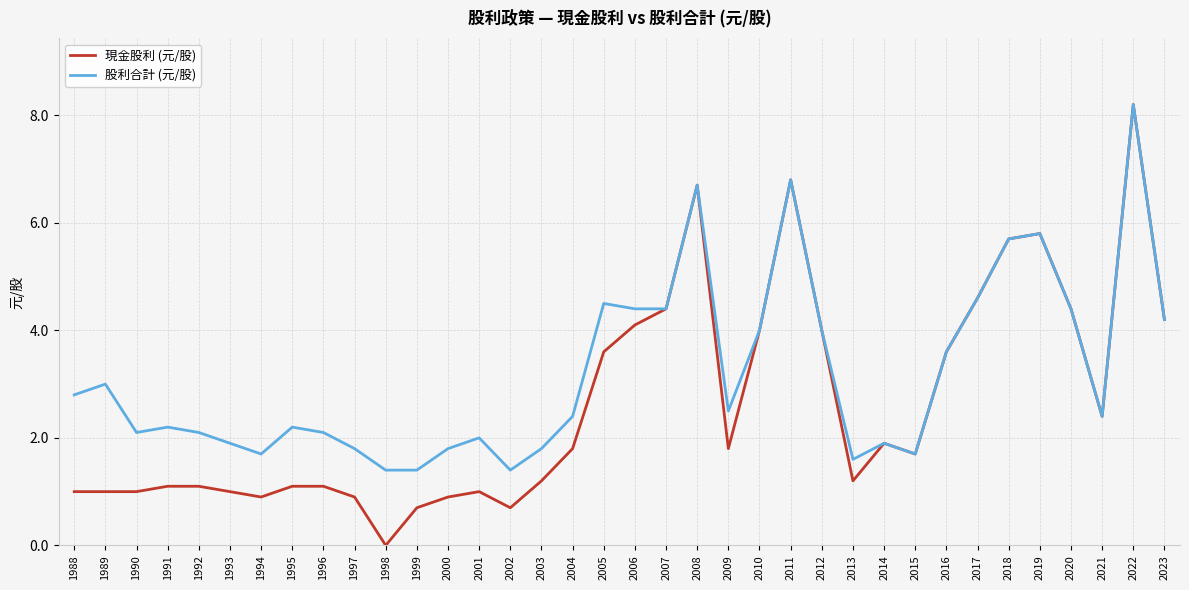

Rank the series by their average value, from lowest to highest.

現金股利 (元/股), 股利合計 (元/股)